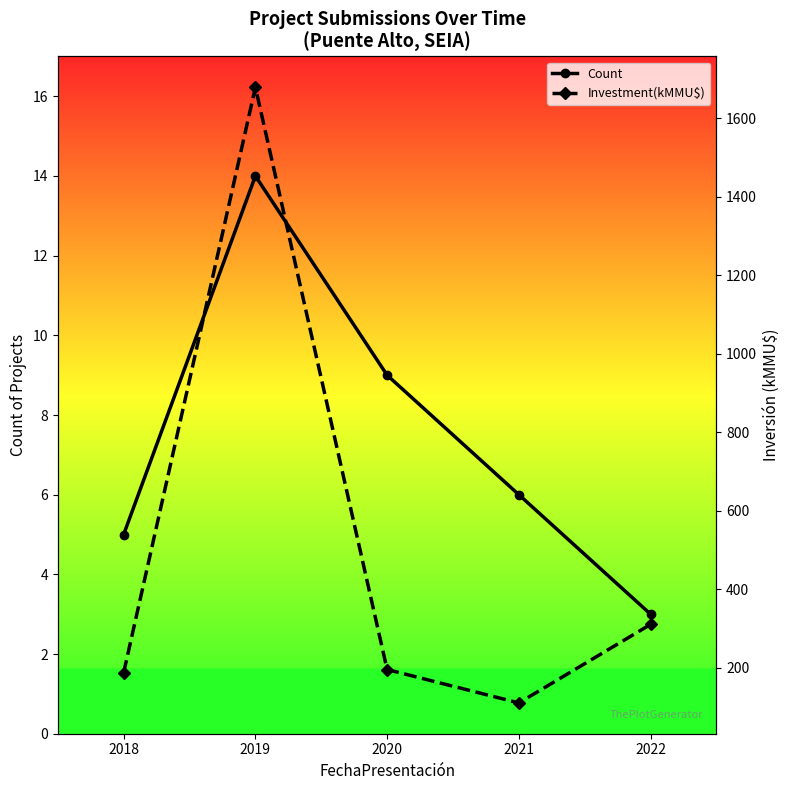

At which label is Investment(kMMU$) closest to 894?

2022